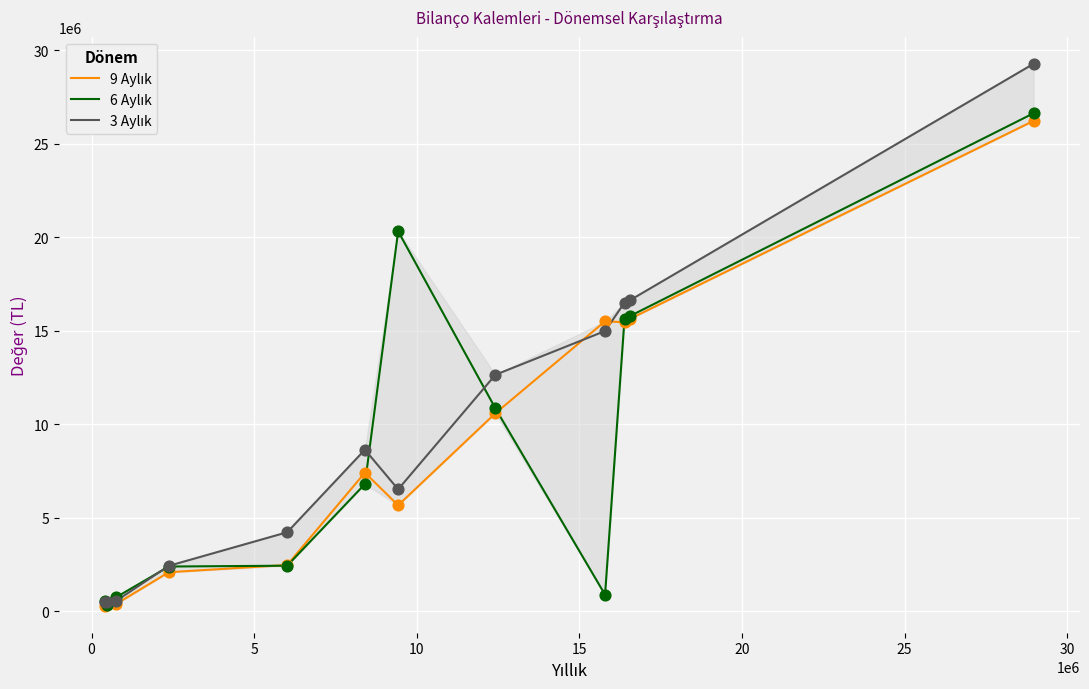

Which series has the largest Y range (max minus min)?

3 Aylık